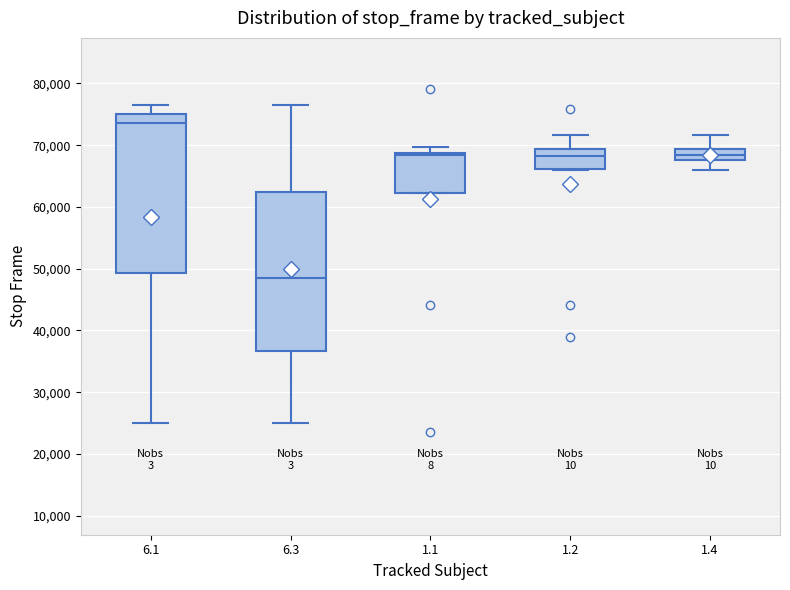

Reading left to right, transcribe this box plot: for each box, give where its median line is, the range the box spans, and where its two whiskers end, as read against the y-axis. The values are not printed on the chart, so give them approximately, as read against the axis.

6.1: median 74000, box 49000 to 75000, whiskers 25000 to 76000
6.3: median 49000, box 37000 to 62000, whiskers 25000 to 76000
1.1: median 68000, box 62000 to 69000, whiskers 62000 to 70000
1.2: median 68000, box 66000 to 69000, whiskers 66000 to 72000
1.4: median 68000 (inside the box), box 68000 to 69000, whiskers 66000 to 72000